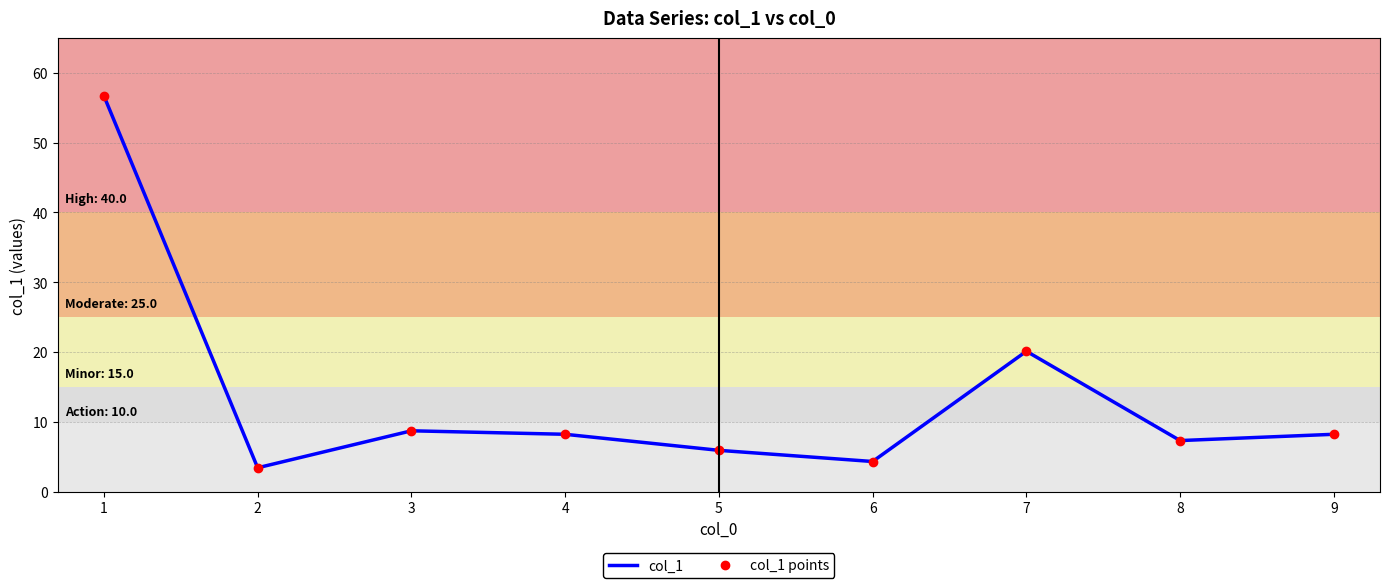

Which series has the widest spread of values?

col_1